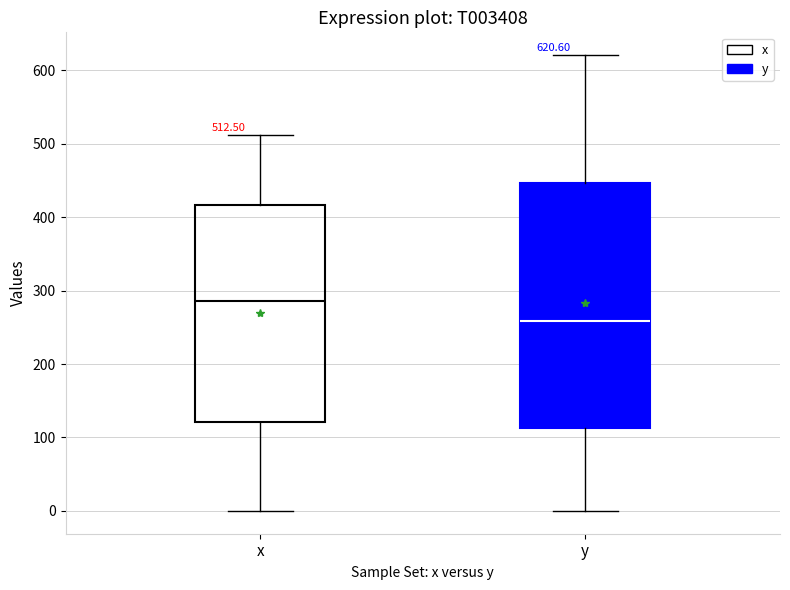

Which box's median line is the lowest?

y